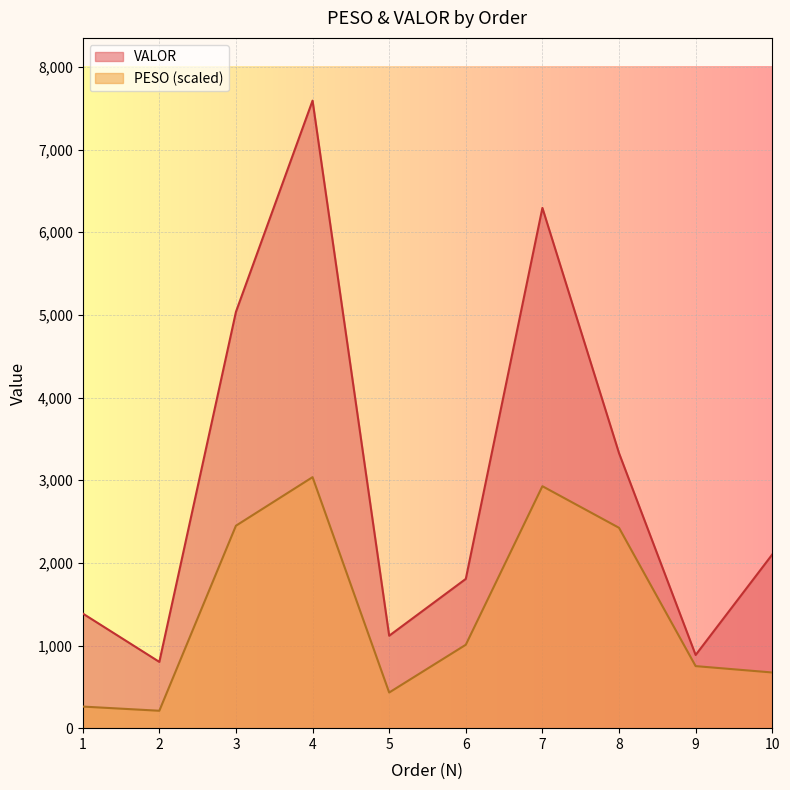

What are all the series names shown in the legend?

VALOR, PESO (scaled)